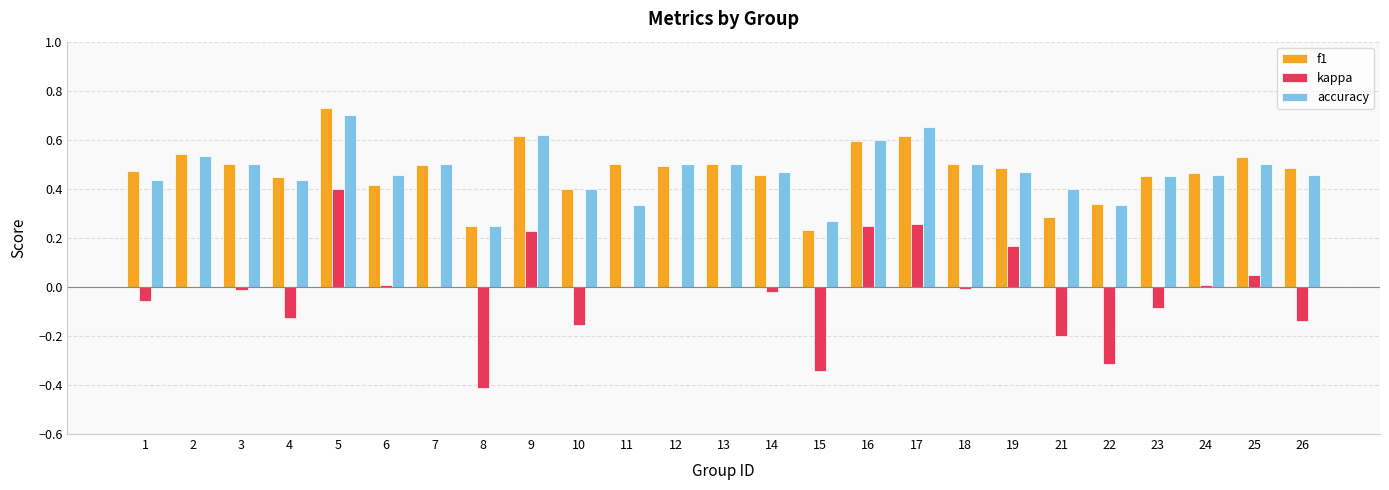

Is it true that kappa equals -0.1 at 1?

True